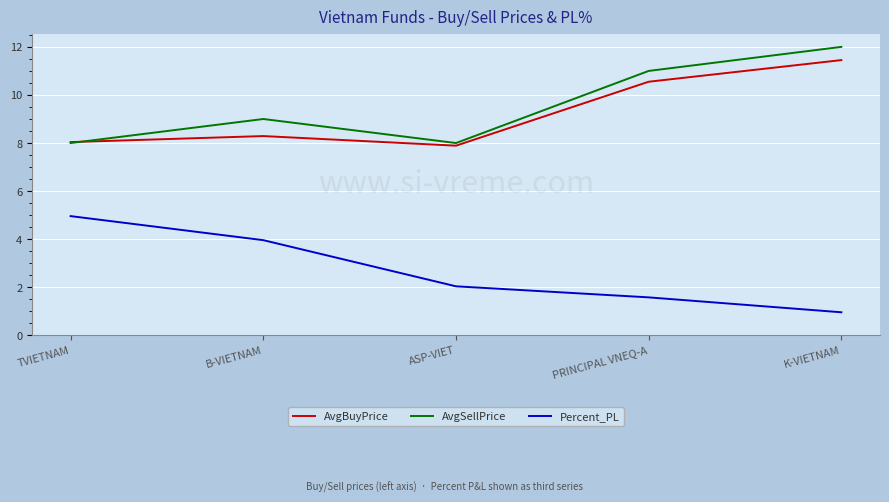

At how many categories does at least one series exceed 5?

5